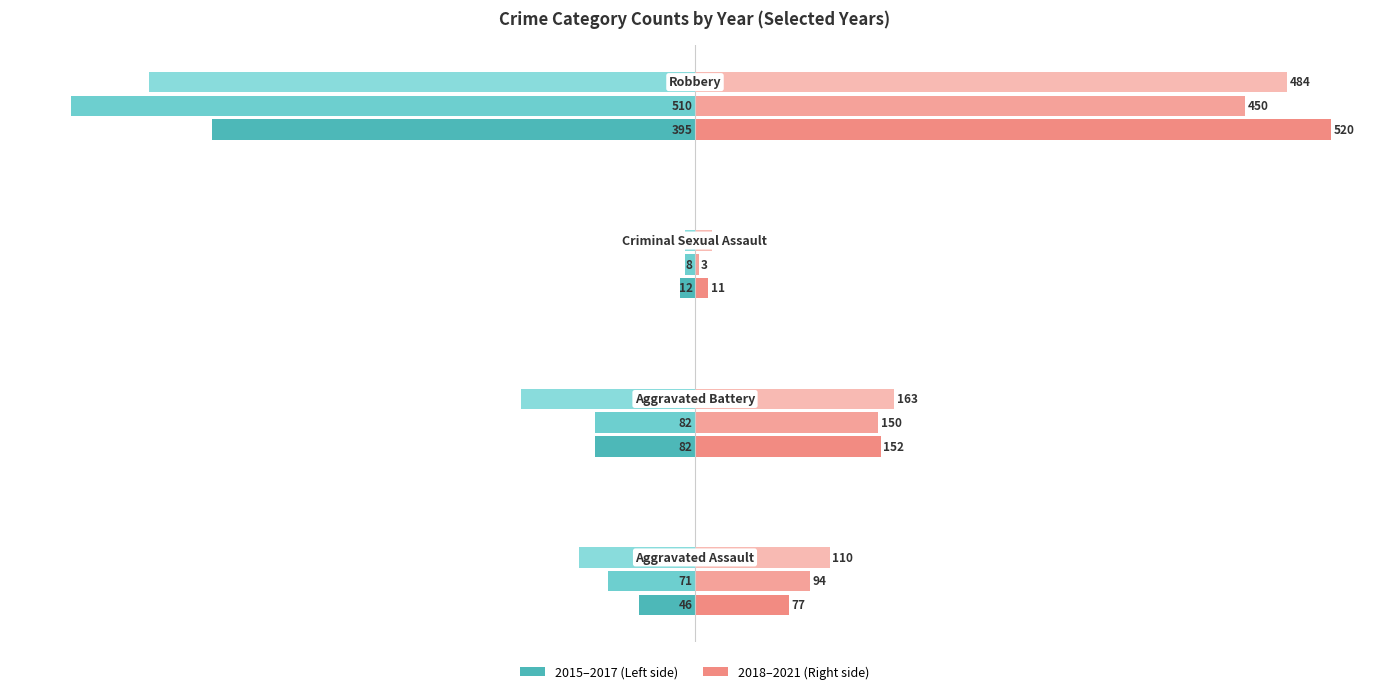

What is the sum of all 2020 values?

697